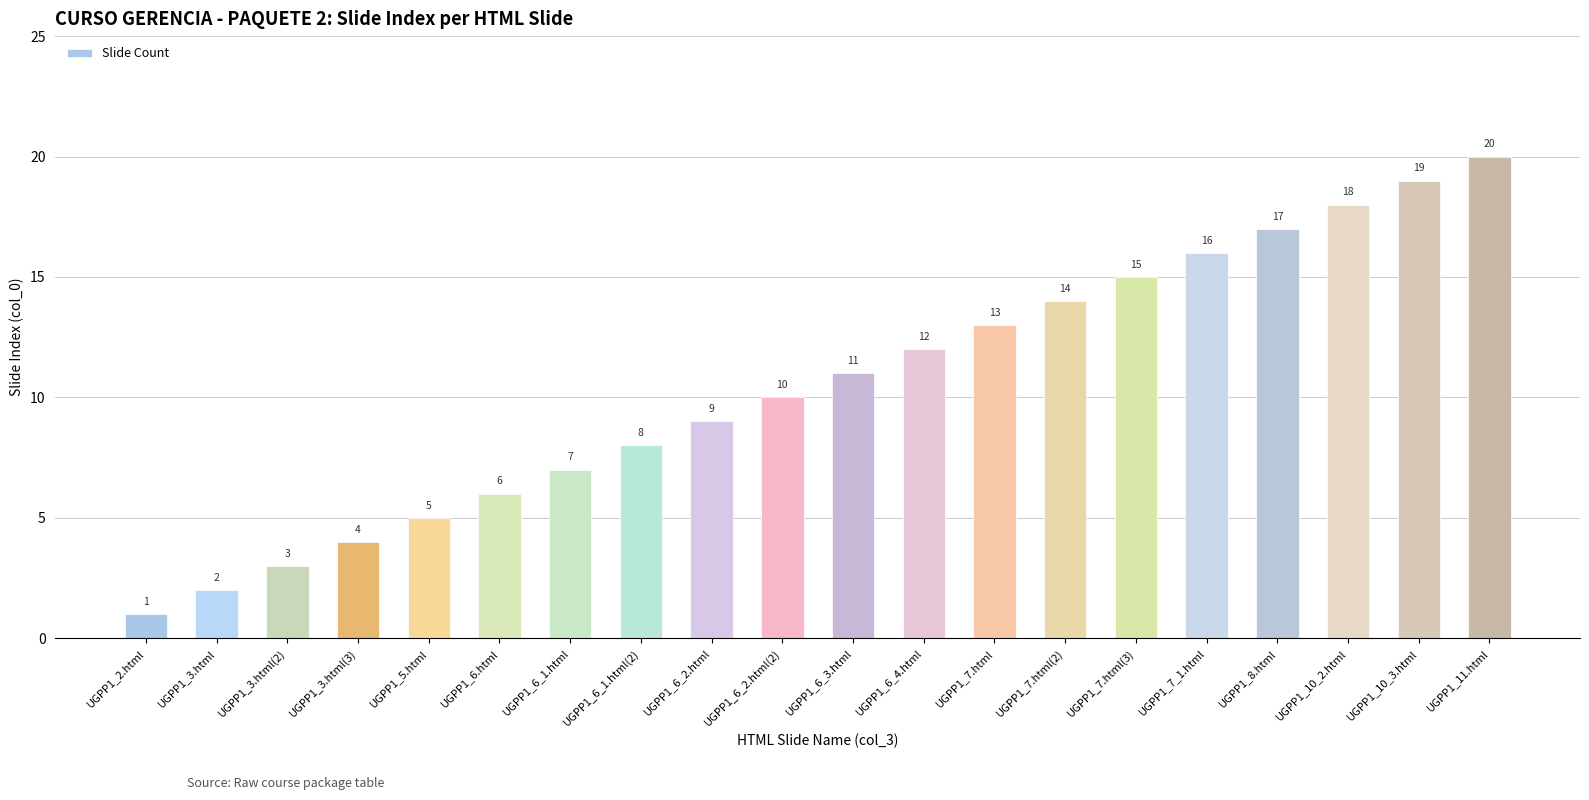

How many bars are there in total?

20